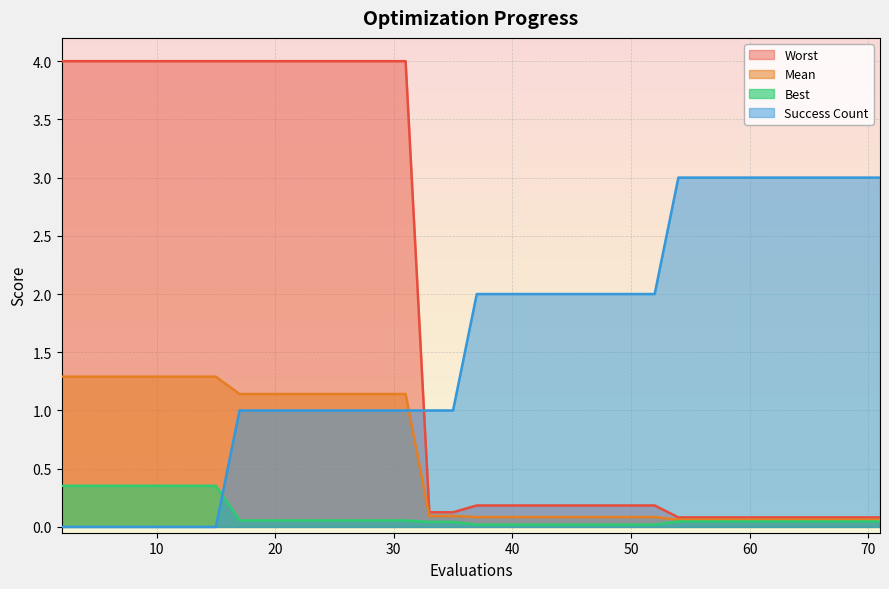

What is the difference between the worst values at 60 and 51?

0.1